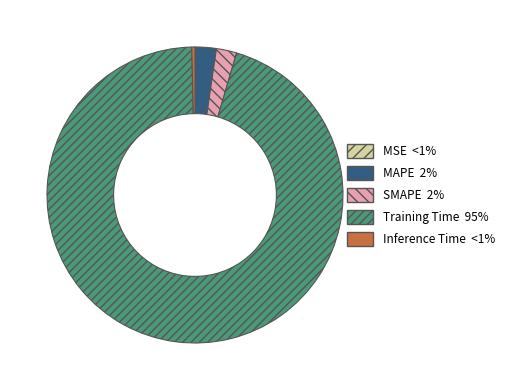

Which slice represents more than half of the pie?

Training Time